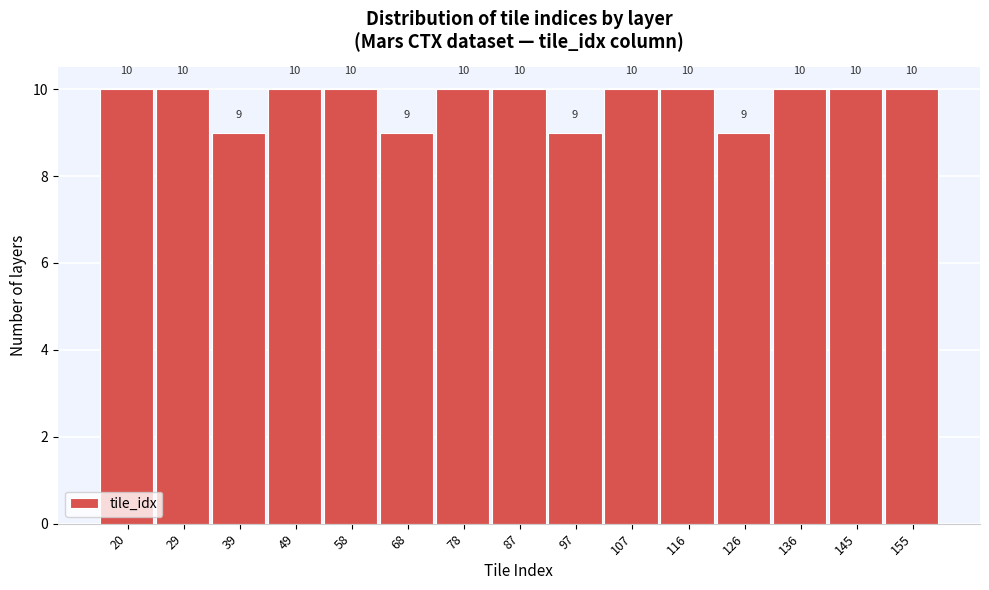

Reading right to left, list all the values displayed in this chart.

10	10	10	9	10	10	9	10	10	9	10	10	9	10	10